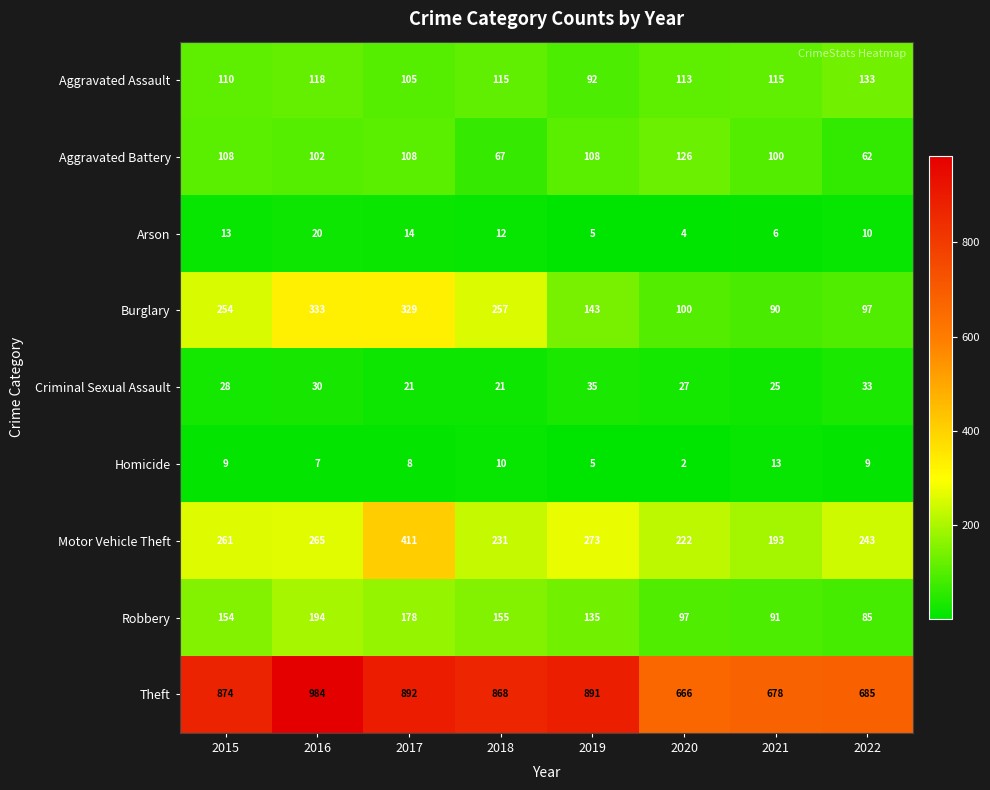

At which label does Motor Vehicle Theft reach its peak?

2017